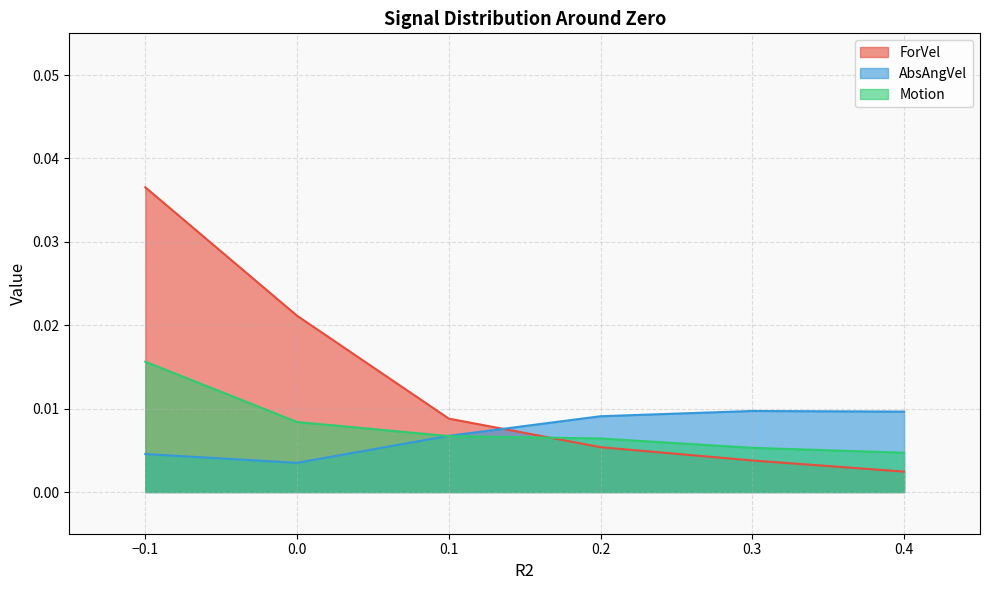

Which series ends up on top after the final intersection of AbsAngVel and Motion?

AbsAngVel